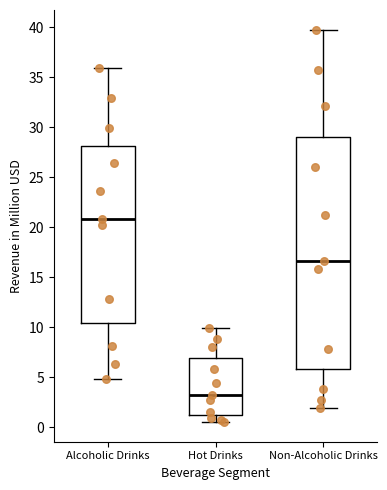

Which box has the highest median line?

Alcoholic Drinks